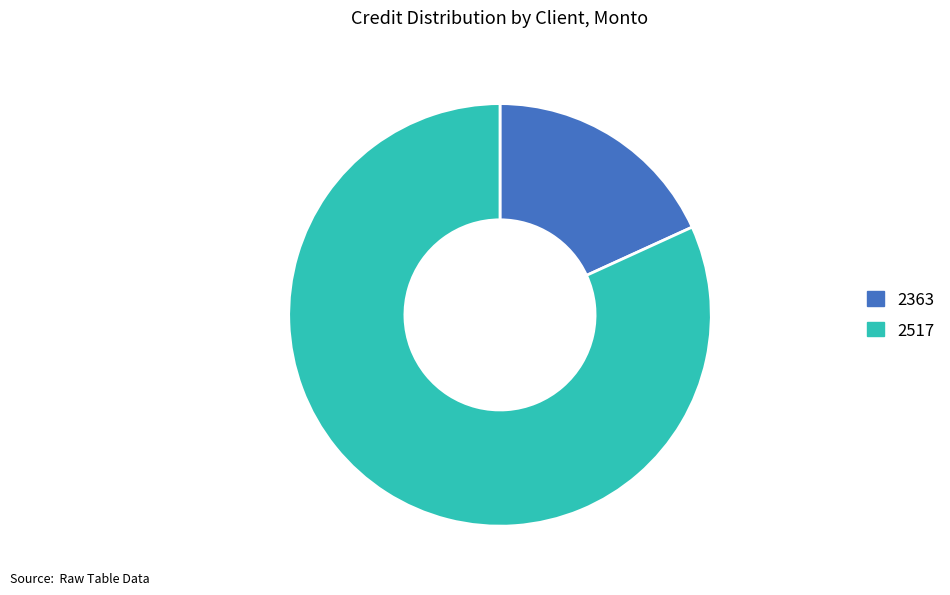

Rank the categories by value from highest to lowest.

2517, 2363